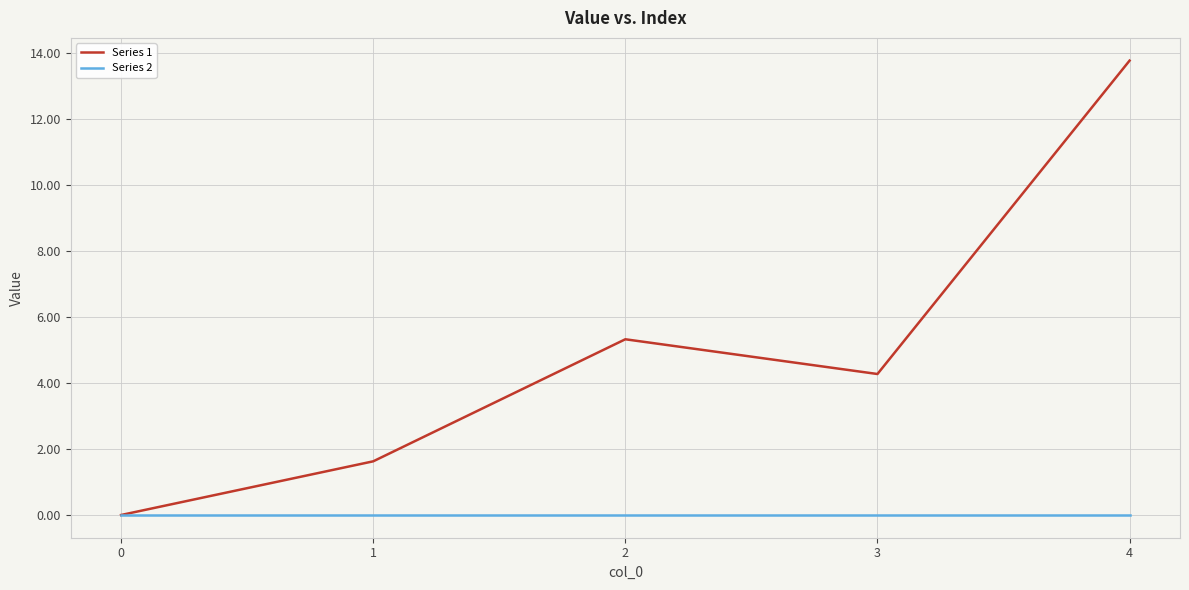

Rank the series at 1 from lowest to highest value.

Series 2, Series 1